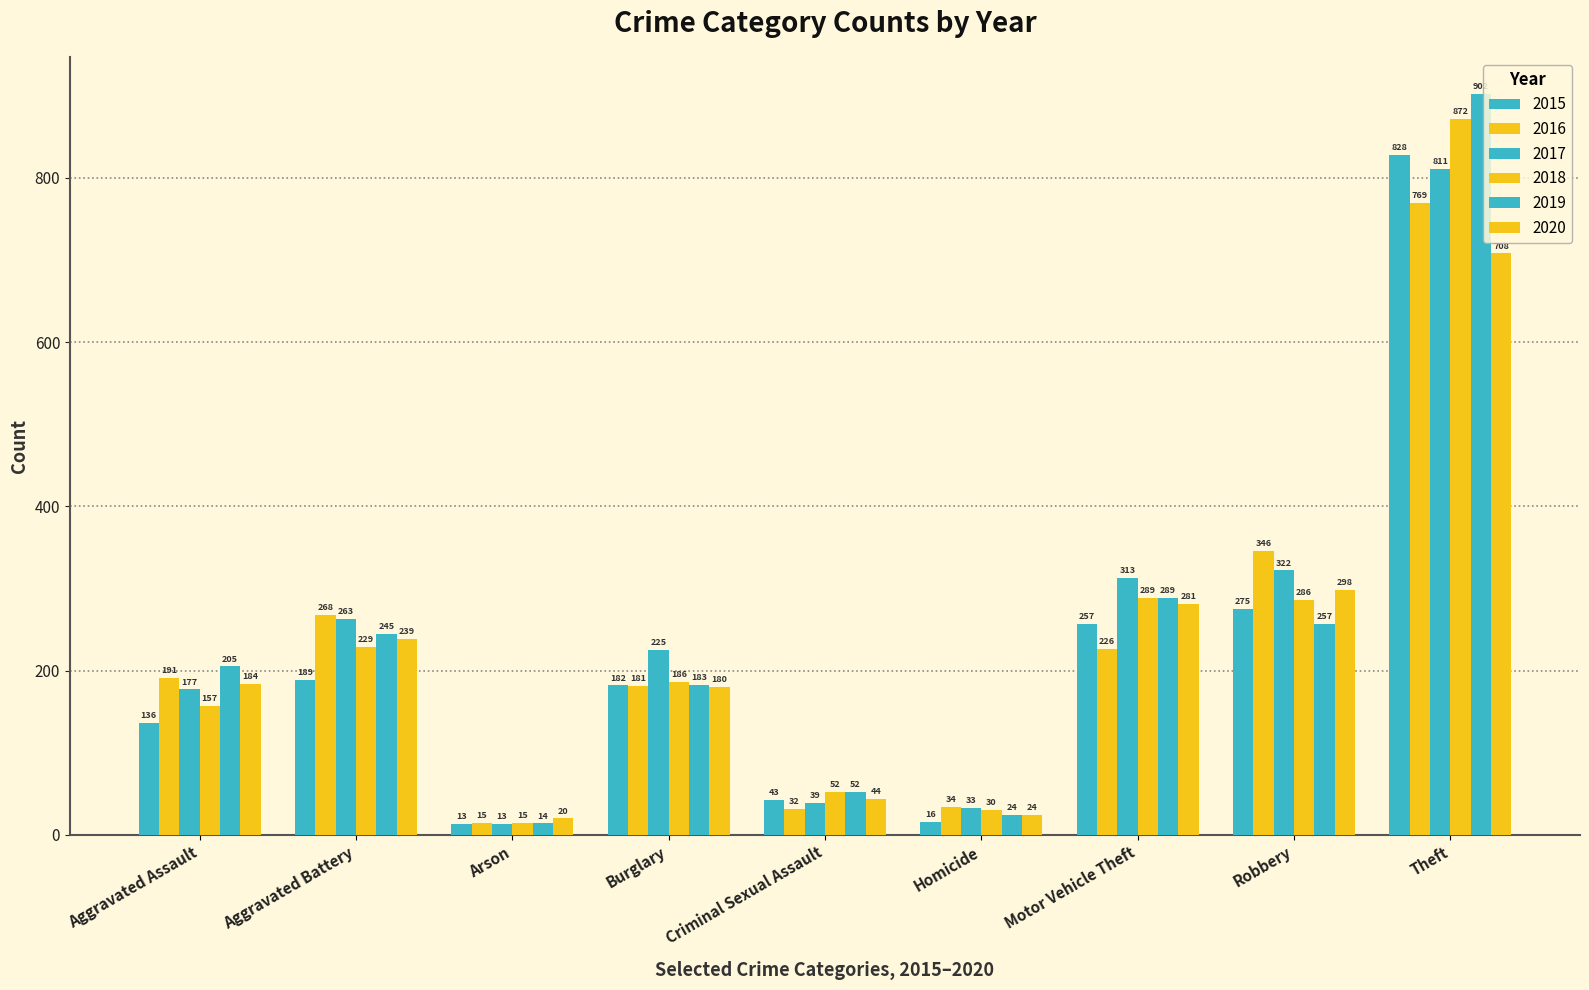

True or false: 2015 has a value of 828 at Theft.

True